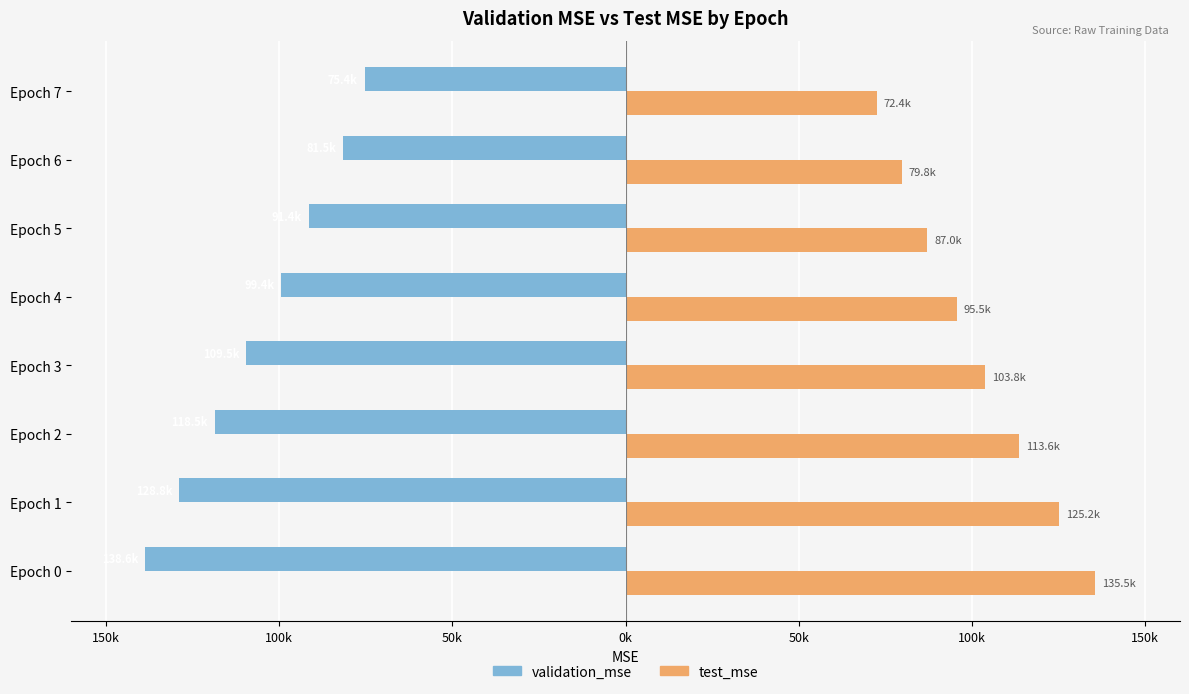

What are all the series names shown in the legend?

validation_mse, test_mse